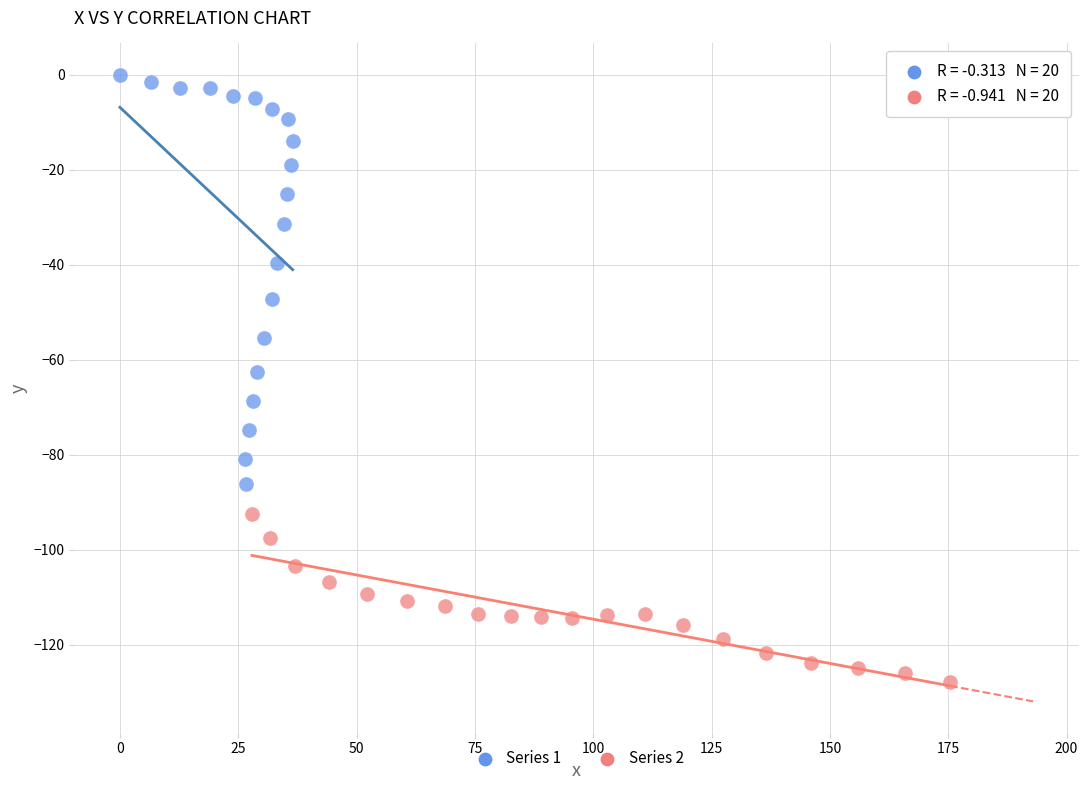

Which series has the widest spread of Y values?

Series 1